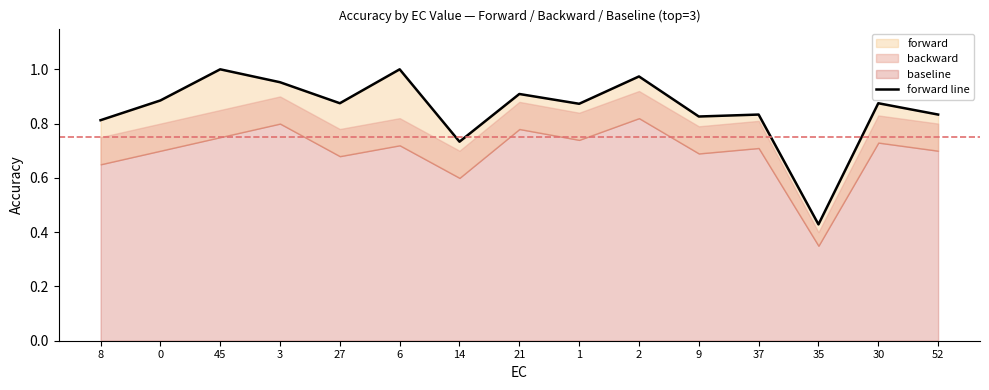

What is the label of the 11th point from the left?

9